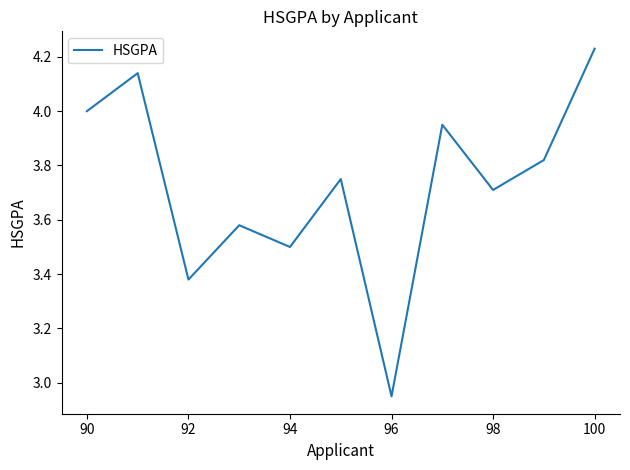

What is the difference between the maximum and minimum values?

1.3